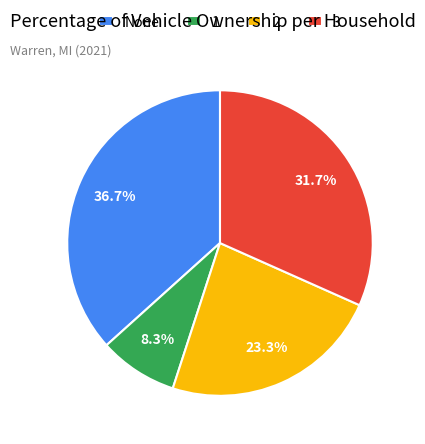

What percentage is NOT represented by 1?

91.7%